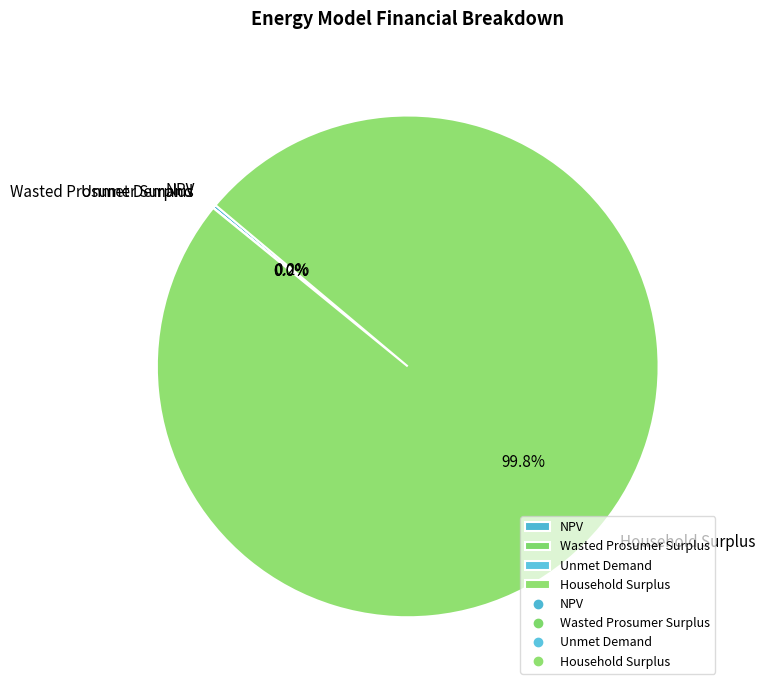

What is the largest slice in the pie chart?

Household Surplus